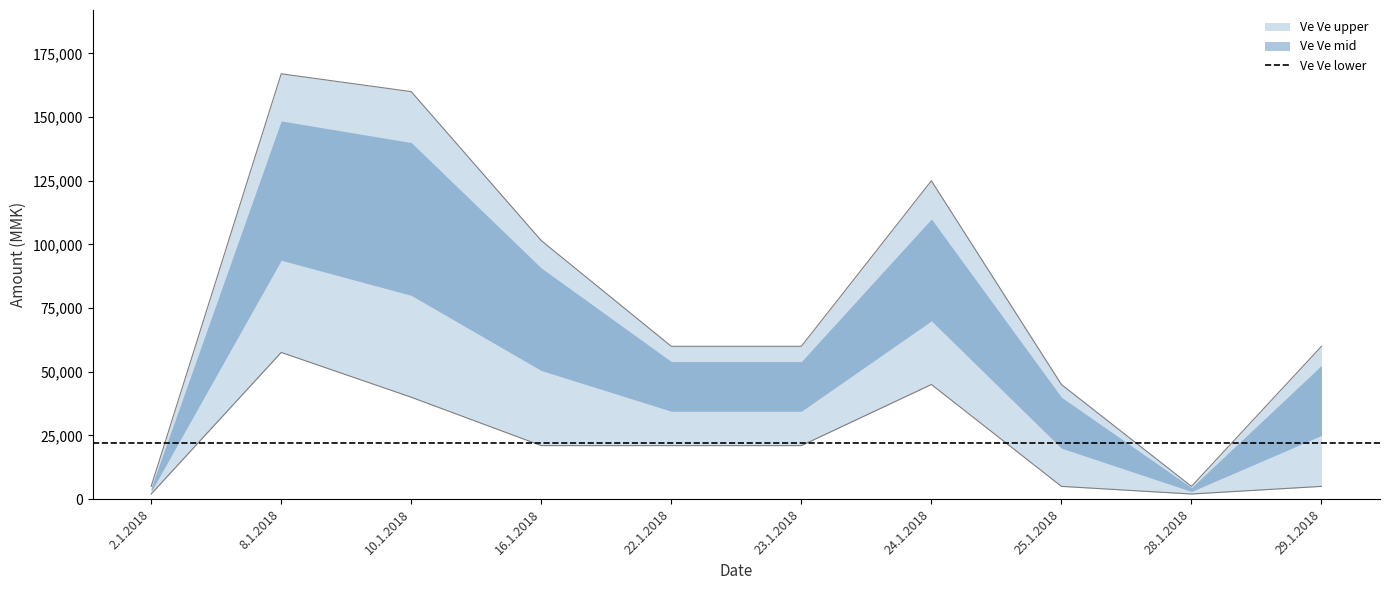

Where is the first local maximum for Ve Ve upper?

8.1.2018